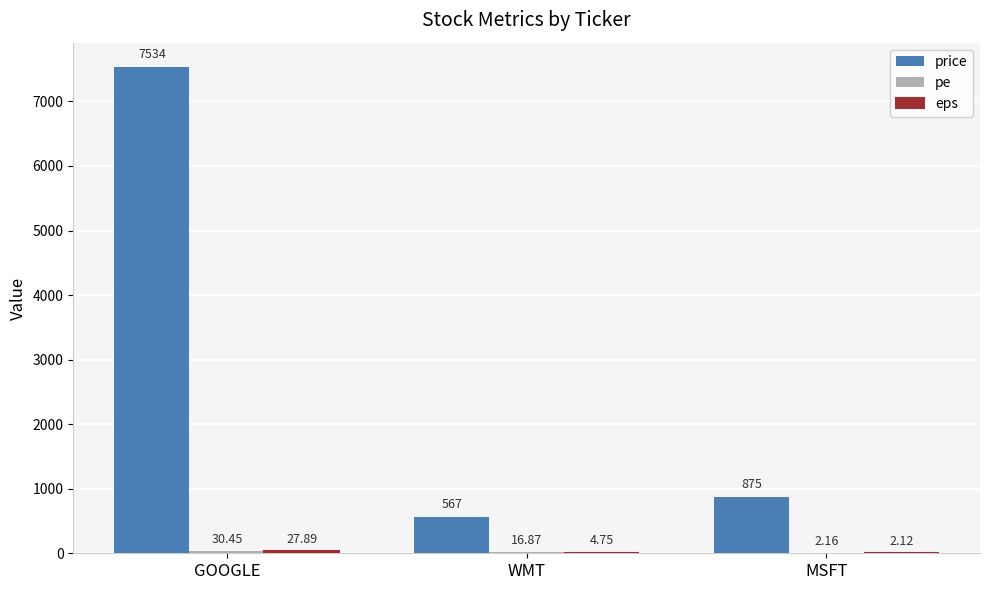

Count the number of data series in this chart.

3